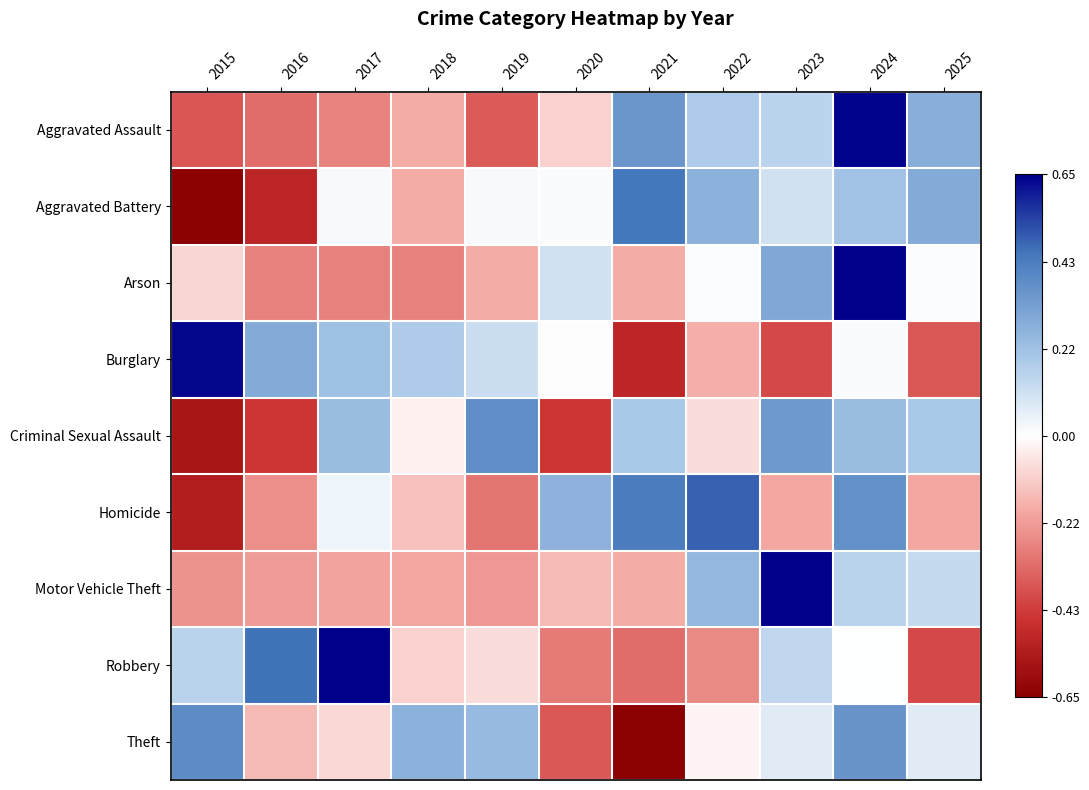

Reading left to right, transcribe all the data shown in this chart.

Aggravated Assault: 2015=-1.2	2016=-1.0	2017=-0.8	2018=-0.6	2019=-1.1	2020=-0.3	2021=1.1	2022=0.6	2023=0.5	2024=2.0	2025=0.9
Aggravated Battery: 2015=-2.1	2016=-1.5	2017=0.1	2018=-0.6	2019=0.1	2020=0.0	2021=1.4	2022=0.8	2023=0.3	2024=0.6	2025=0.9
Arson: 2015=-0.3	2016=-0.9	2017=-0.9	2018=-0.9	2019=-0.6	2020=0.3	2021=-0.6	2022=0.0	2023=0.9	2024=2.7	2025=0.0
Burglary: 2015=2.0	2016=0.9	2017=0.7	2018=0.6	2019=0.3	2020=-0.0	2021=-1.5	2022=-0.5	2023=-1.2	2024=0.0	2025=-1.1
Criminal Sexual Assault: 2015=-1.7	2016=-1.4	2017=0.7	2018=-0.1	2019=1.2	2020=-1.4	2021=0.6	2022=-0.2	2023=1.1	2024=0.7	2025=0.6
Homicide: 2015=-1.6	2016=-0.8	2017=0.1	2018=-0.4	2019=-0.9	2020=0.8	2021=1.3	2022=1.5	2023=-0.6	2024=1.2	2025=-0.6
Motor Vehicle Theft: 2015=-0.7	2016=-0.7	2017=-0.6	2018=-0.6	2019=-0.7	2020=-0.5	2021=-0.5	2022=0.8	2023=2.7	2024=0.5	2025=0.4
Robbery: 2015=0.5	2016=1.4	2017=2.1	2018=-0.3	2019=-0.2	2020=-0.9	2021=-1.0	2022=-0.8	2023=0.4	2024=0.0	2025=-1.2
Theft: 2015=1.2	2016=-0.5	2017=-0.3	2018=0.8	2019=0.7	2020=-1.1	2021=-2.3	2022=-0.1	2023=0.2	2024=1.1	2025=0.2